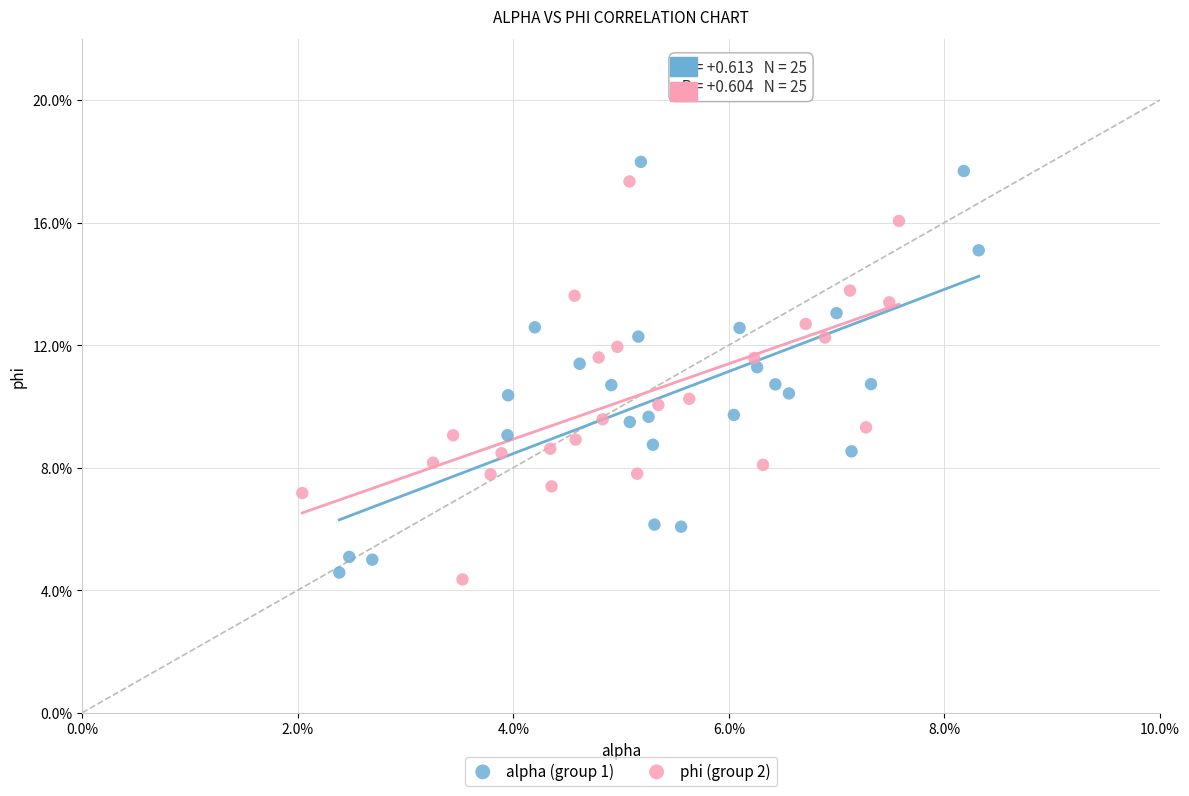

Which series reaches the maximum Y coordinate?

alpha (group 1)